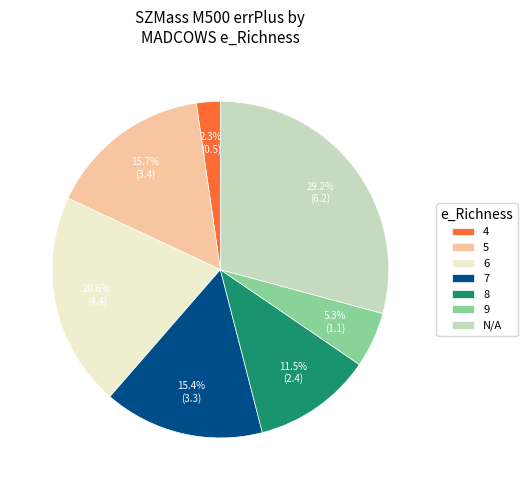

Does 9 account for over 50% of the chart?

No